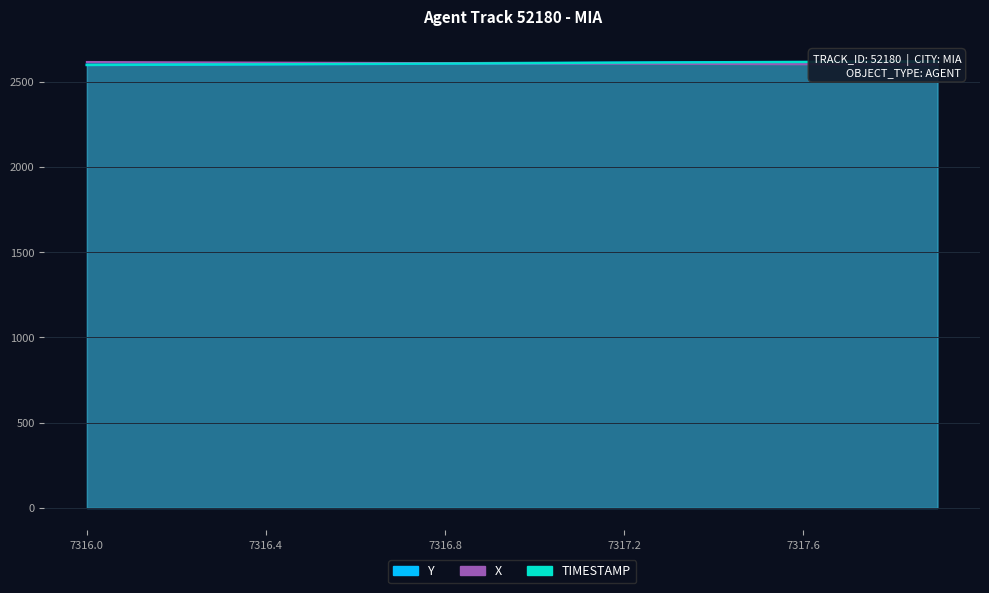

What position from the left is 7316.4?

2